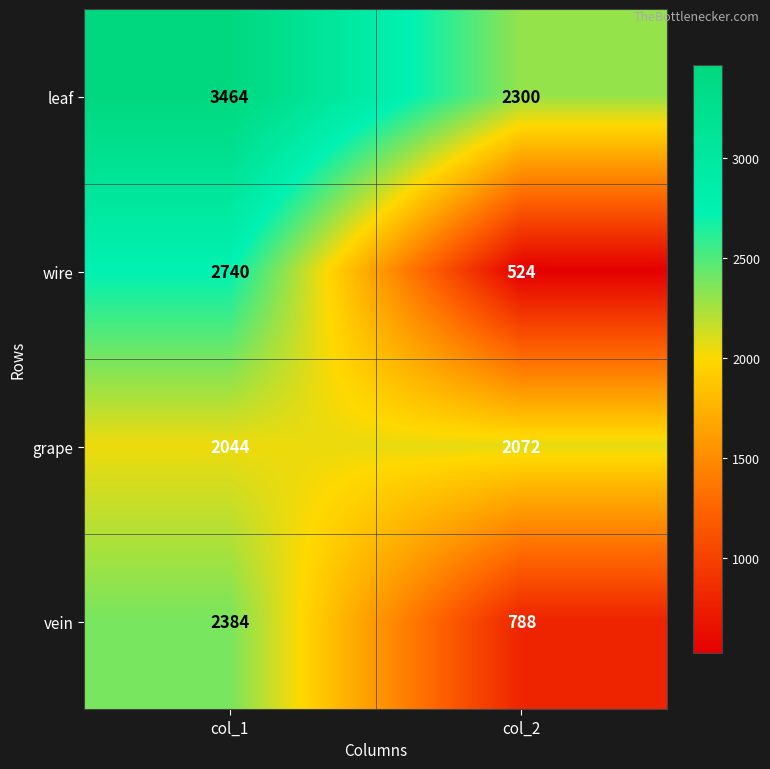

At col_1, list the series in order from largest to smallest.

leaf, wire, vein, grape